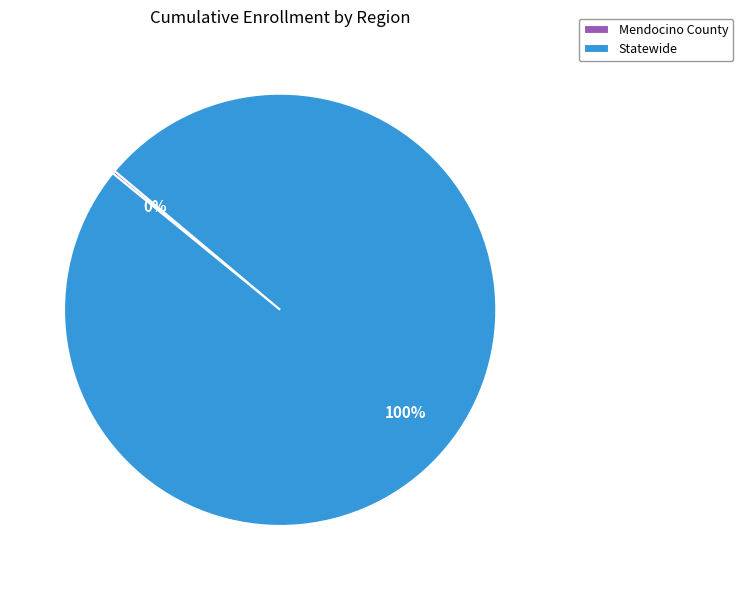

Does any single category account for the majority?

Yes